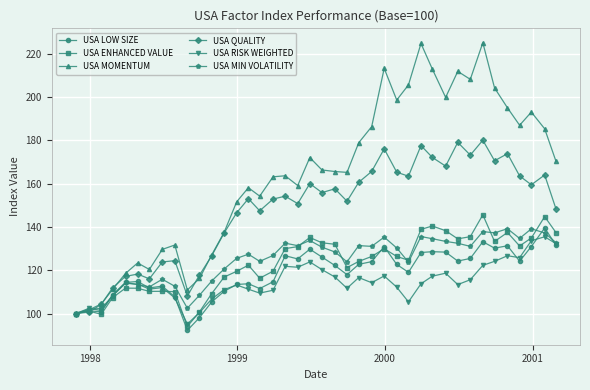

What is the smallest value displayed?

92.3